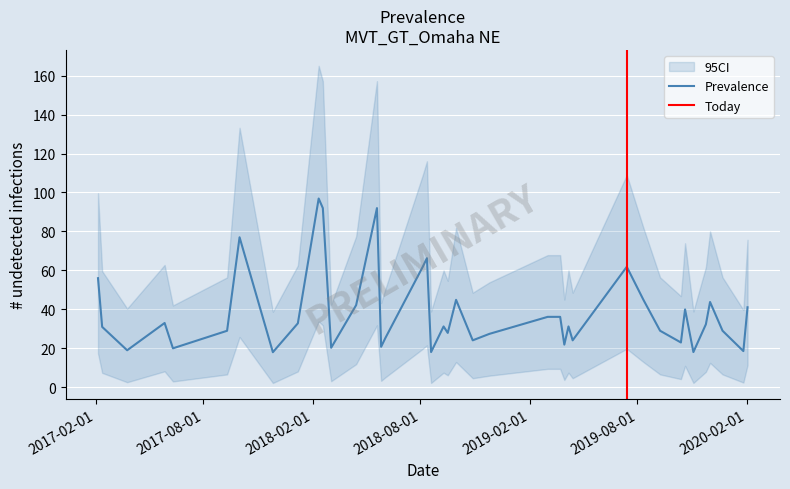

What is the maximum value shown in the chart?

96.9